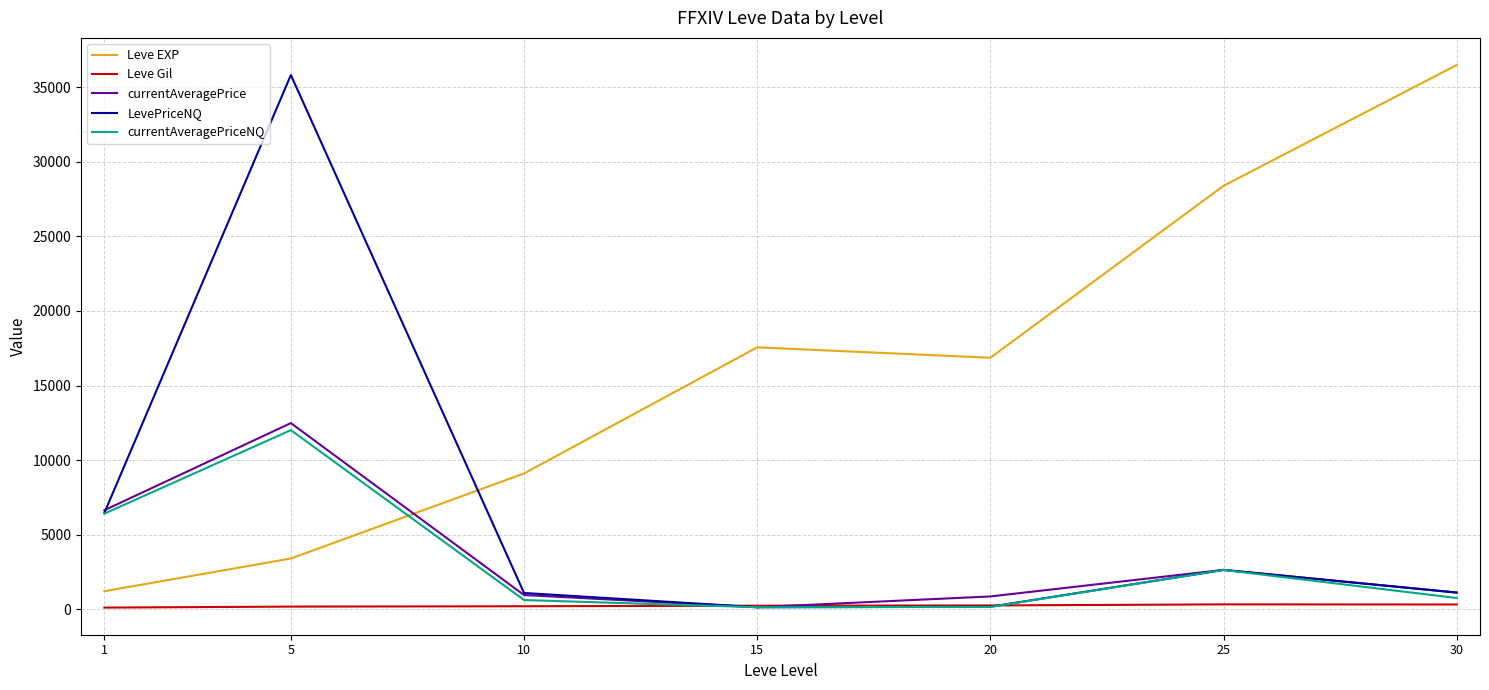

What are all the series names shown in the legend?

Leve EXP, Leve Gil, currentAveragePrice, LevePriceNQ, currentAveragePriceNQ